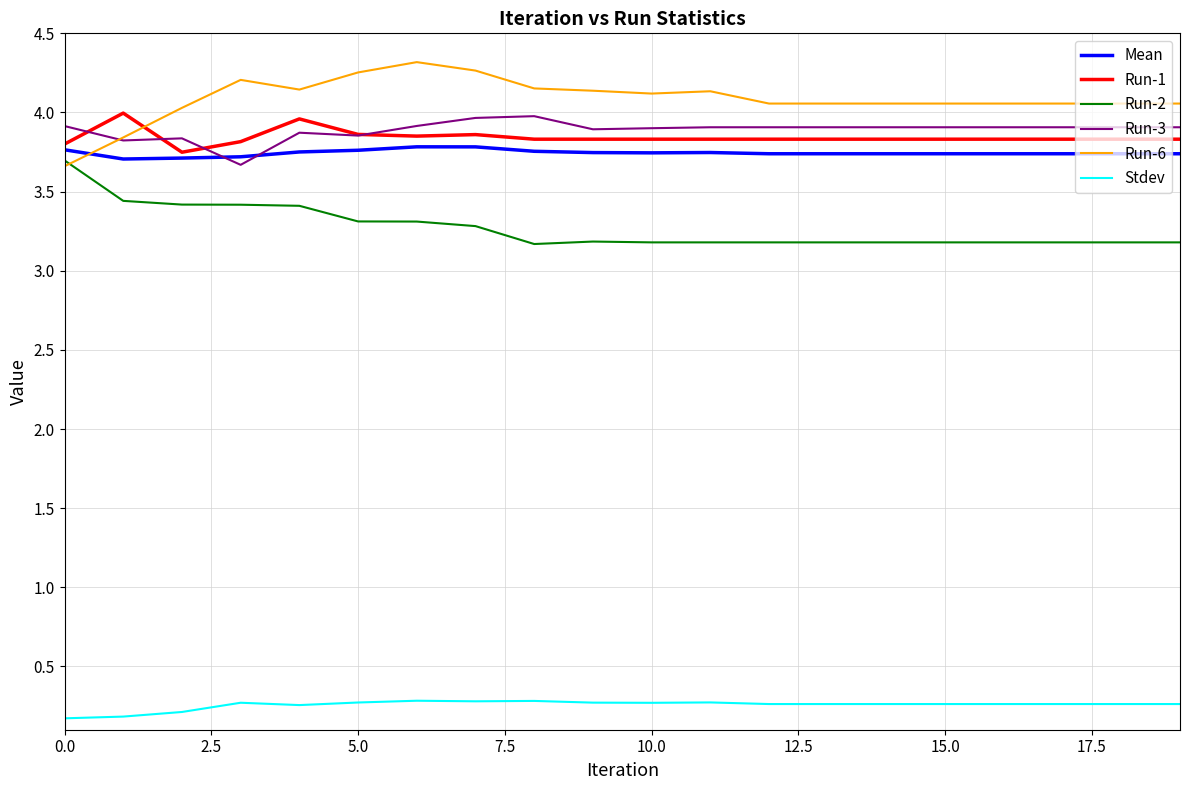

Which series has the largest total across all categories?

Run-6